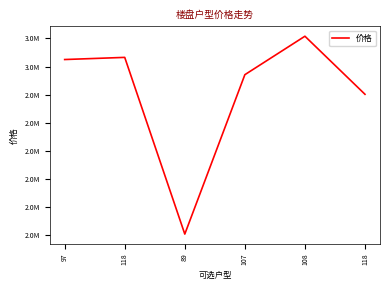

Count the number of categories in the chart.

6